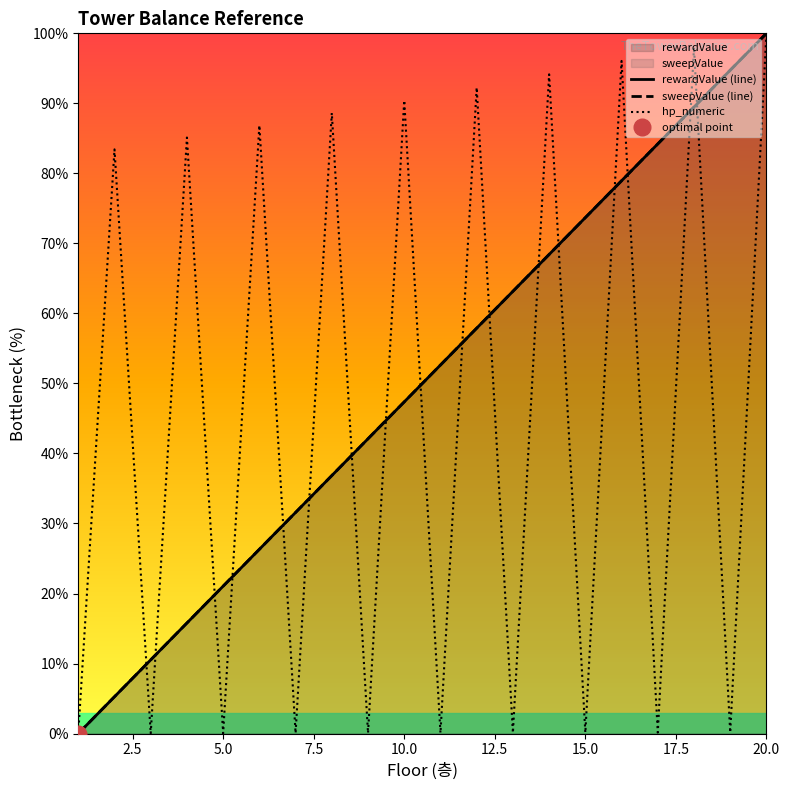

Reading right to left, transcribe all the data shown in this chart.

rewardValue (line): 100.0	94.7	89.5	84.2	78.9	73.7	68.4	63.2	57.9	52.6	47.4	42.1	36.8	31.6	26.3	21.1	15.8	10.5	5.3	0.0
sweepValue (line): 100.0	94.7	89.5	84.2	78.9	73.7	68.4	63.2	57.9	52.6	47.4	42.1	36.8	31.6	26.3	21.1	15.8	10.5	5.3	0.0
hp_numeric: 100.0	0.2	98.0	0.1	96.1	0.1	94.1	0.1	92.3	0.1	90.4	0.1	88.6	0.1	86.9	0.0	85.1	0.0	83.4	0.0